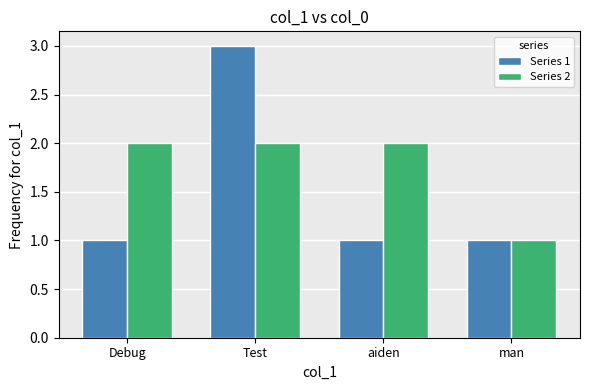

Reading left to right, extract all data points from this chart.

Series 1: 1	3	1	1
Series 2: 2	2	2	1